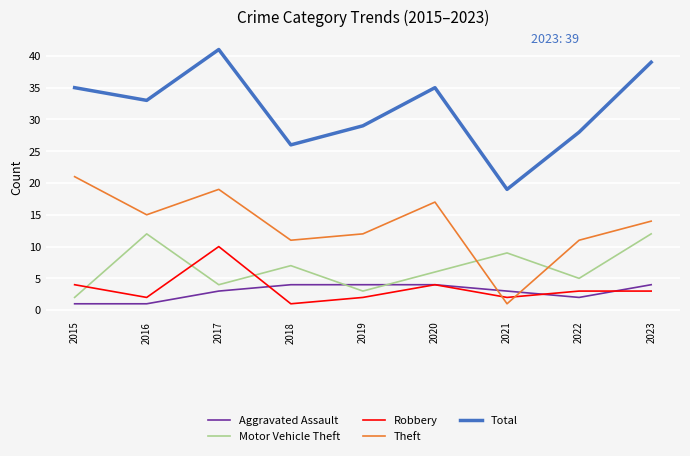

What is the lowest value of the Theft series?

1